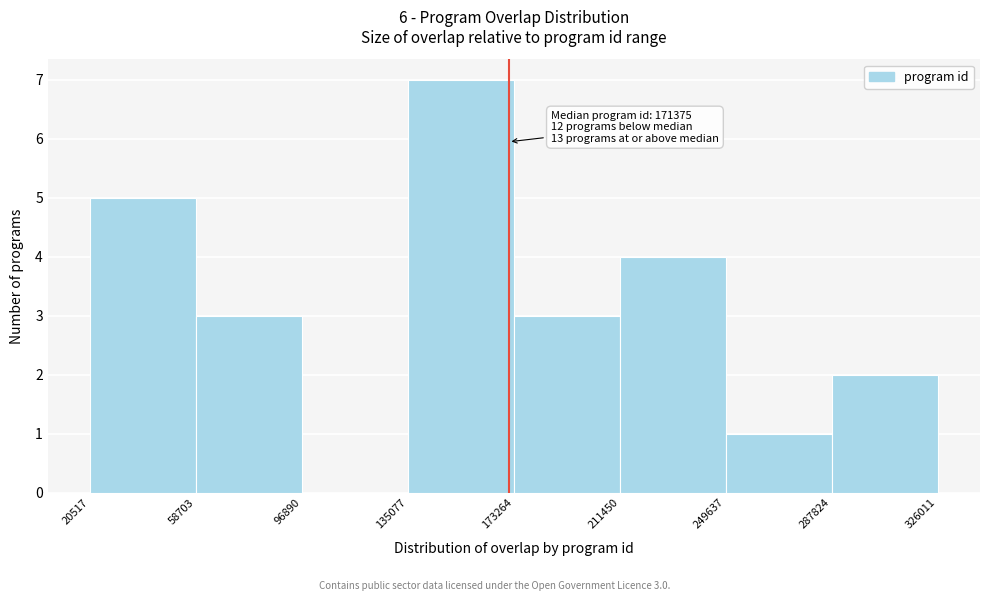

Over which range of the x-axis is the bar tallest?

135077 to 173264